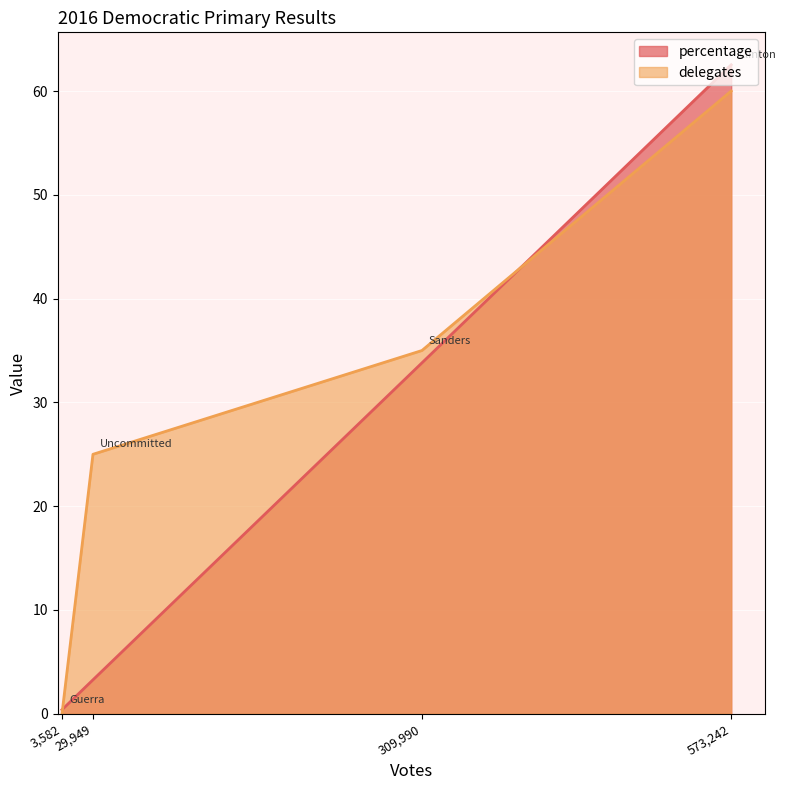

Rank the categories by percentage value from highest to lowest.

573,242, 309,990, 29,949, 3,582